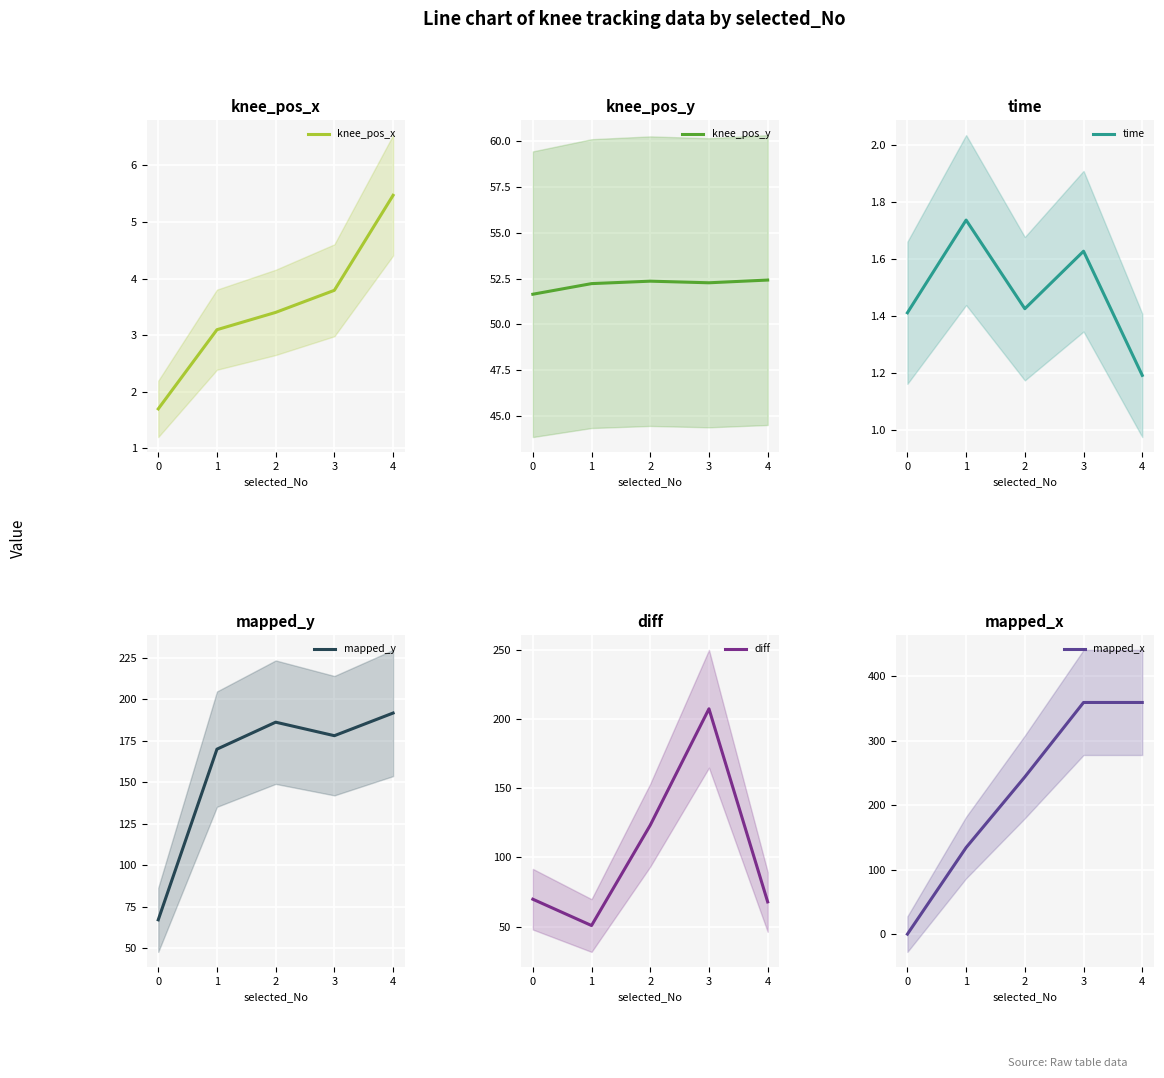

Rank the categories by knee_pos_y value from lowest to highest.

0, 1, 3, 2, 4